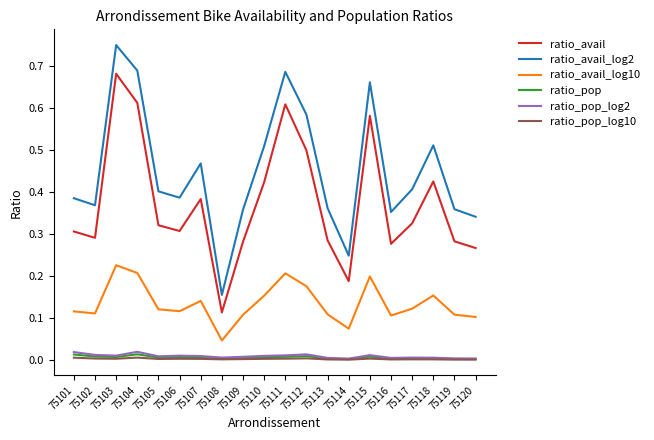

True or false: ratio_avail_log2 and ratio_pop intersect in this chart.

False